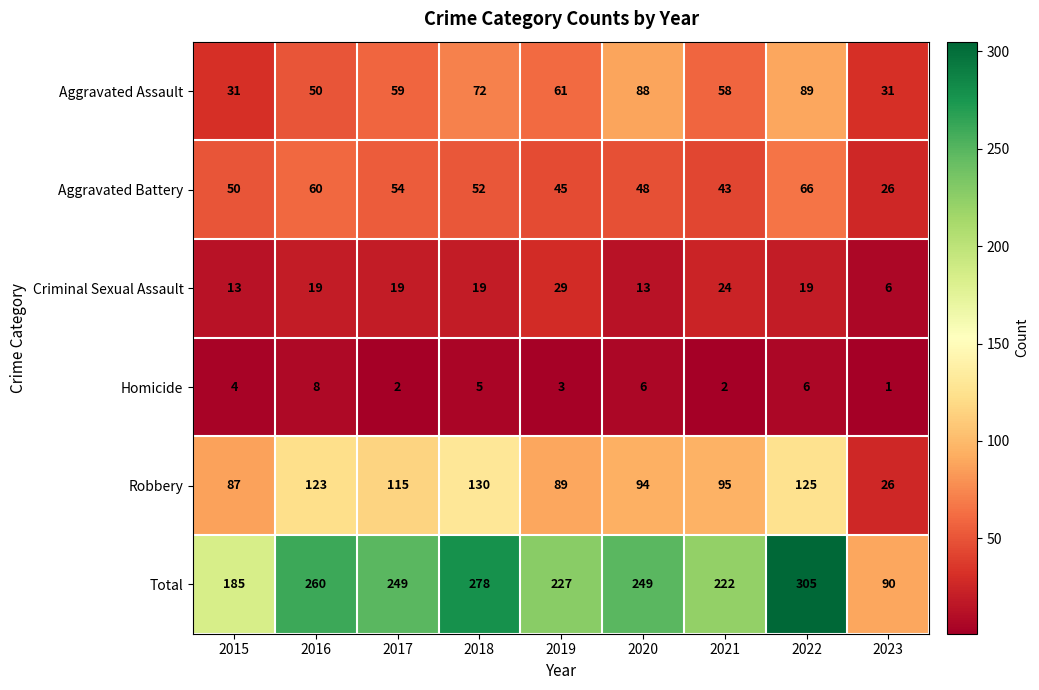

What is the total value across all series at 2018?

556